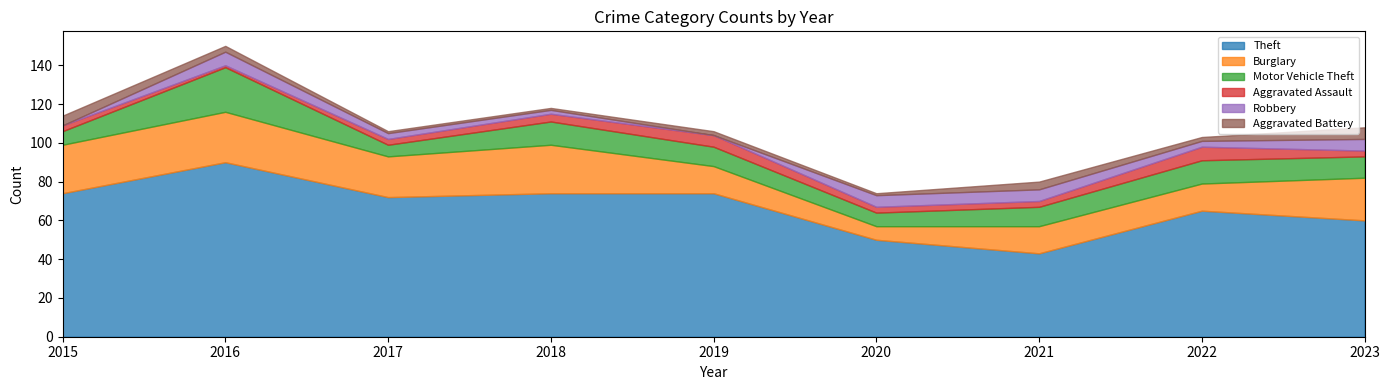

At which label is Theft closest to 66?

2022